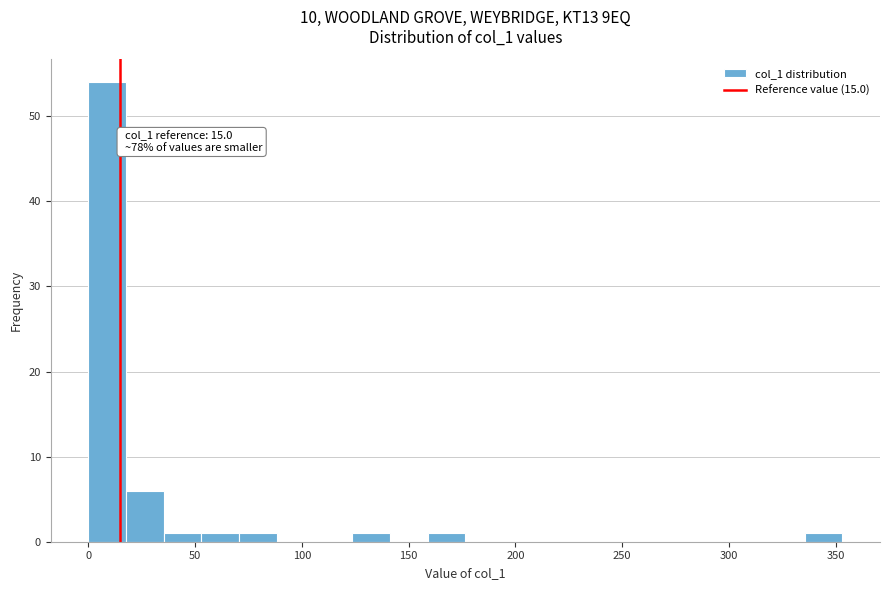

Read against the x-axis, roughly where is the centre of the tallest bar?

10